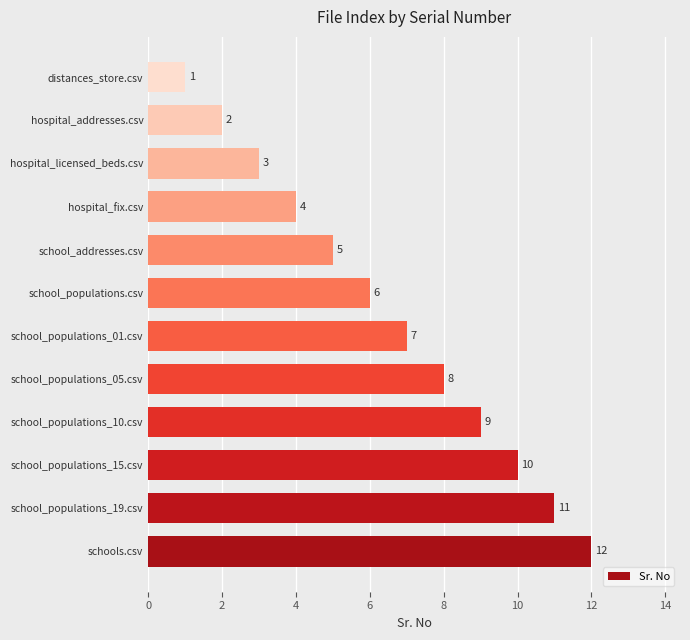

List the labels in order of value, largest first.

schools.csv, school_populations_19.csv, school_populations_15.csv, school_populations_10.csv, school_populations_05.csv, school_populations_01.csv, school_populations.csv, school_addresses.csv, hospital_fix.csv, hospital_licensed_beds.csv, hospital_addresses.csv, distances_store.csv